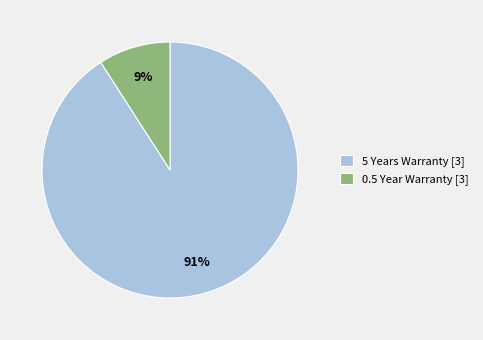

True or false: 0.5 Year Warranty [3] accounts for 9% of the total.

True